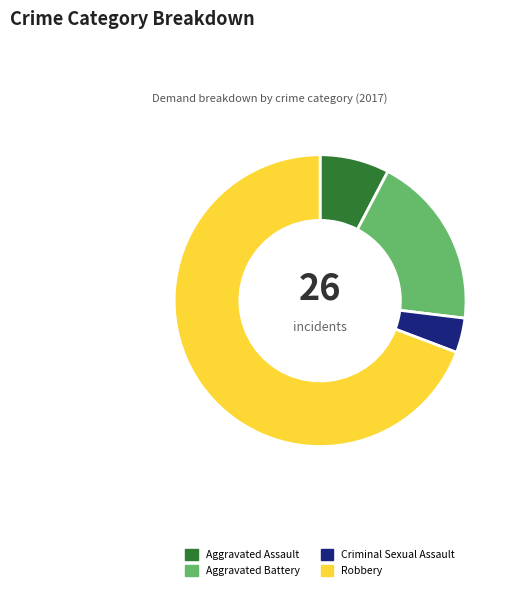

What is the ratio of the value at Robbery to the value at Aggravated Assault?

9.0